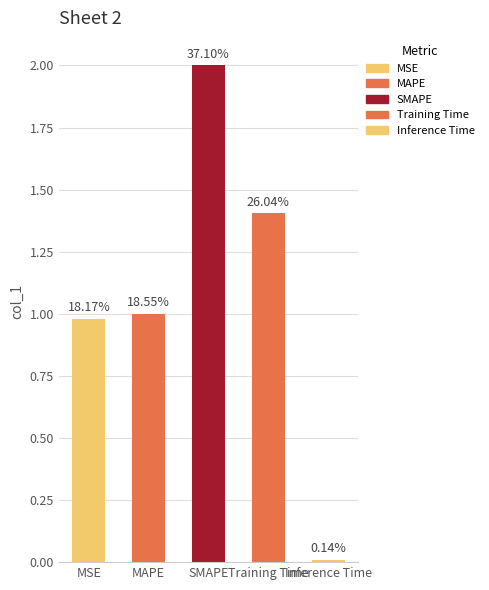

Does the chart contain any negative values?

No